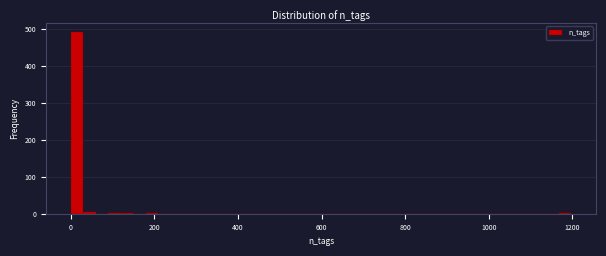

Read against the x-axis, roughly where is the centre of the tallest bar?

20